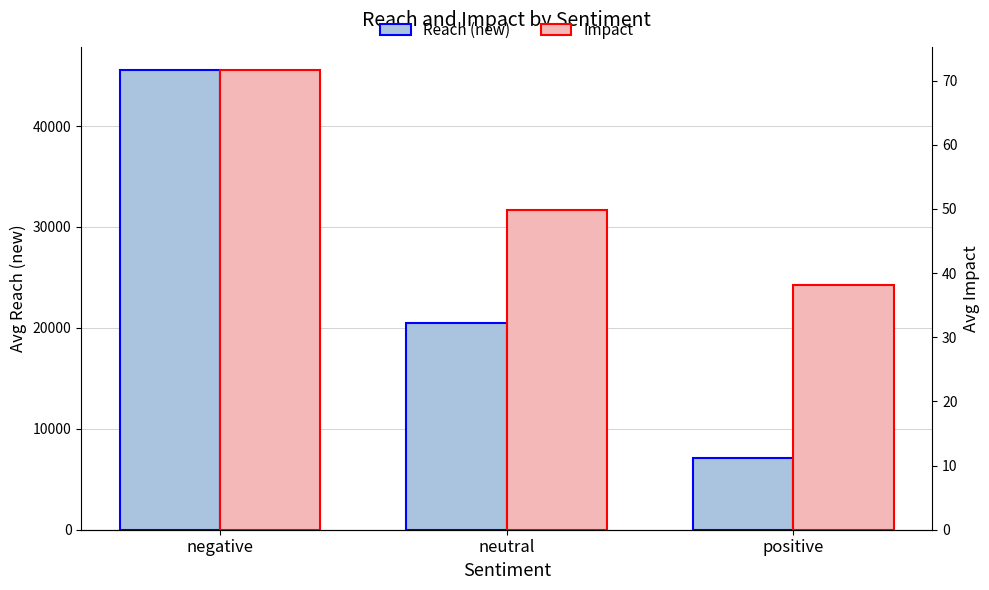

What is the sum of the Reach (new) values at negative and neutral?

66038.3